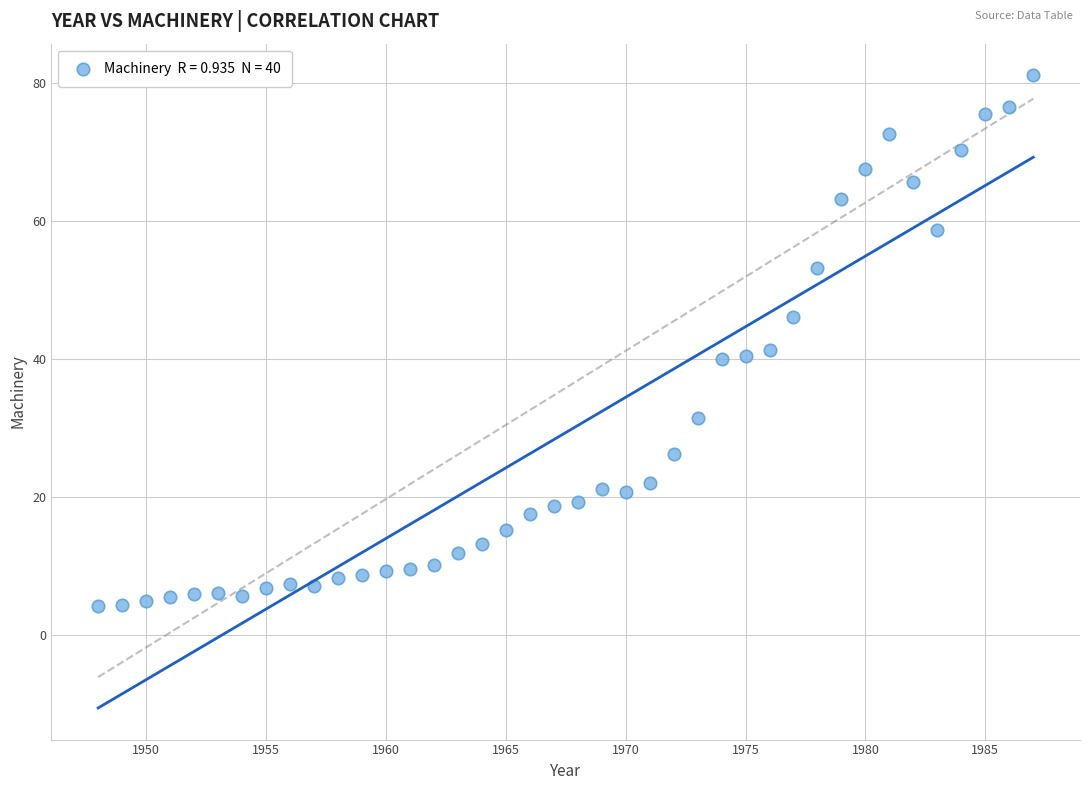

What is the range of X values (max minus min)?

39.0